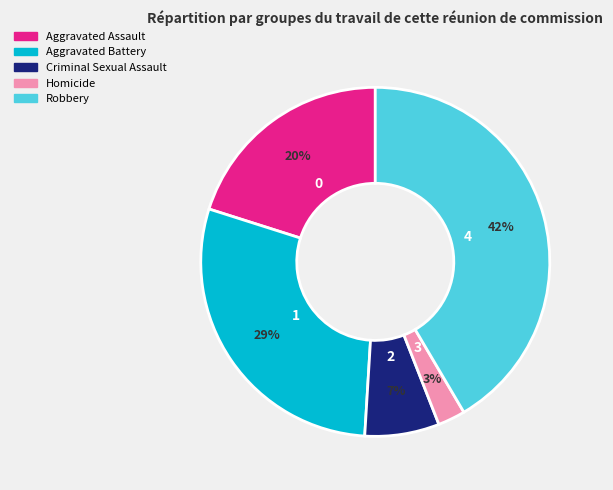

To the nearest percent, what is the difference between the Robbery and Aggravated Battery slice percentages?

13%